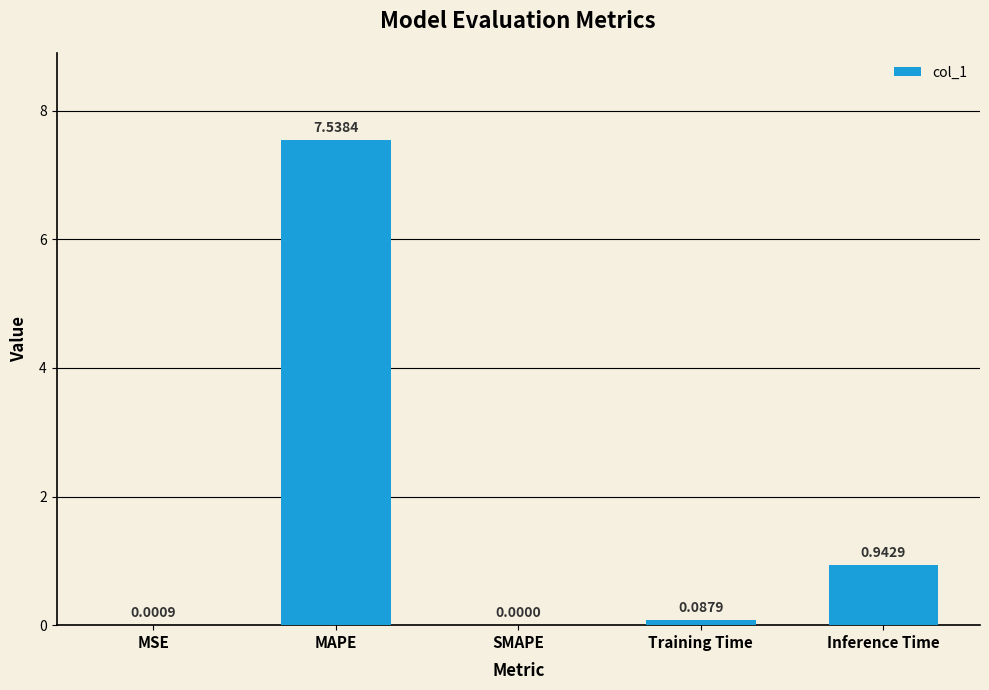

Between MAPE and SMAPE, which is larger?

MAPE